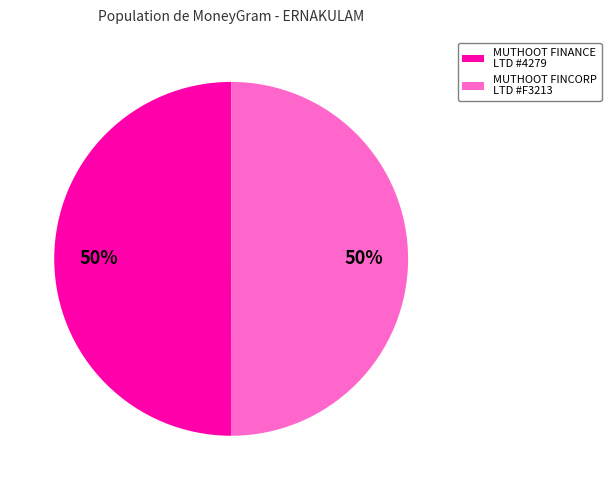

Combined, do MUTHOOT FINANCE LTD #4279 and MUTHOOT FINCORP LTD #F3213 account for over 50%?

Yes